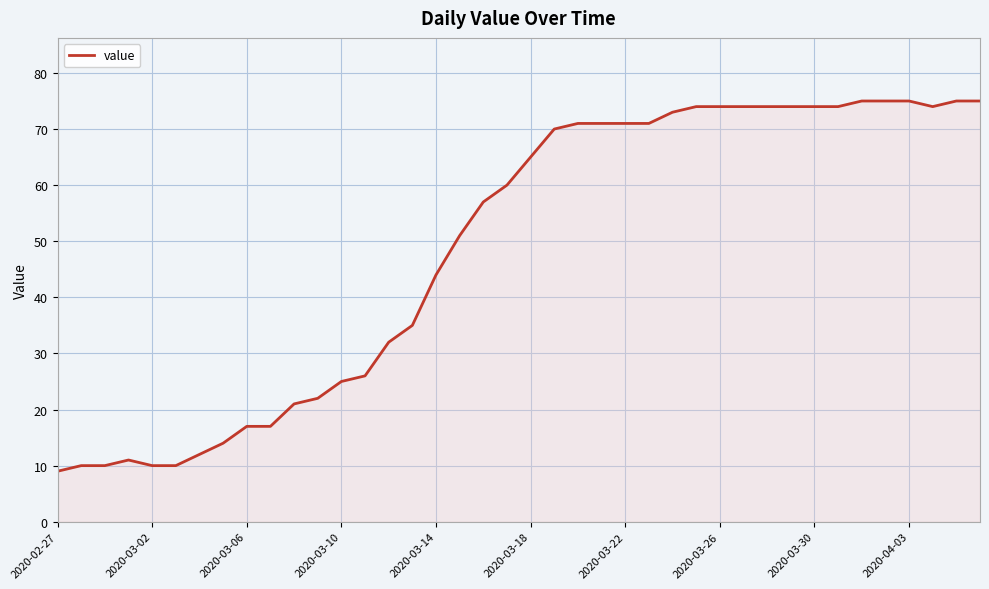

What is the minimum value shown in the chart?

9